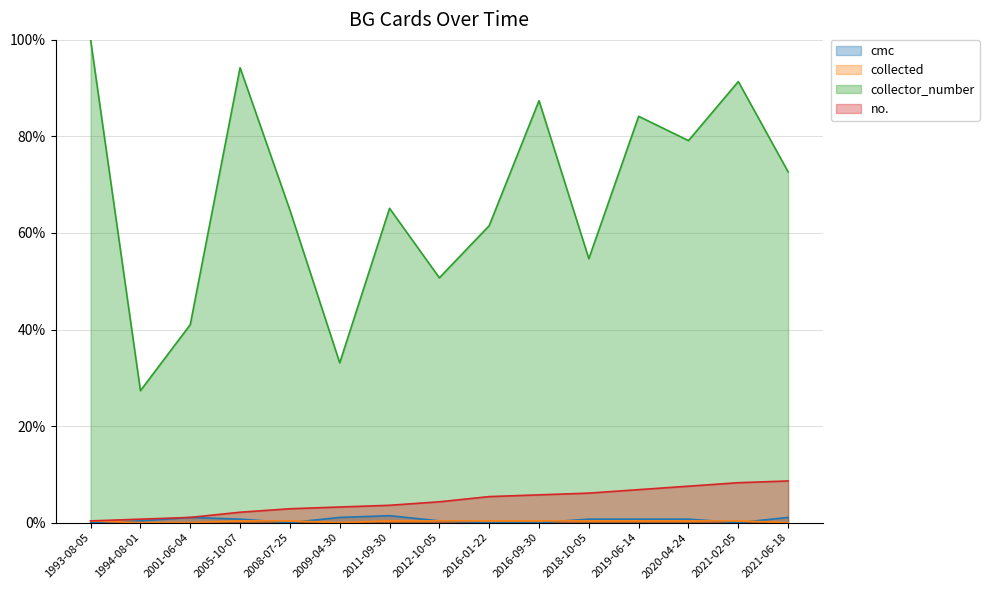

Rank the series by their maximum value, from highest to lowest.

collector_number, no., cmc, collected